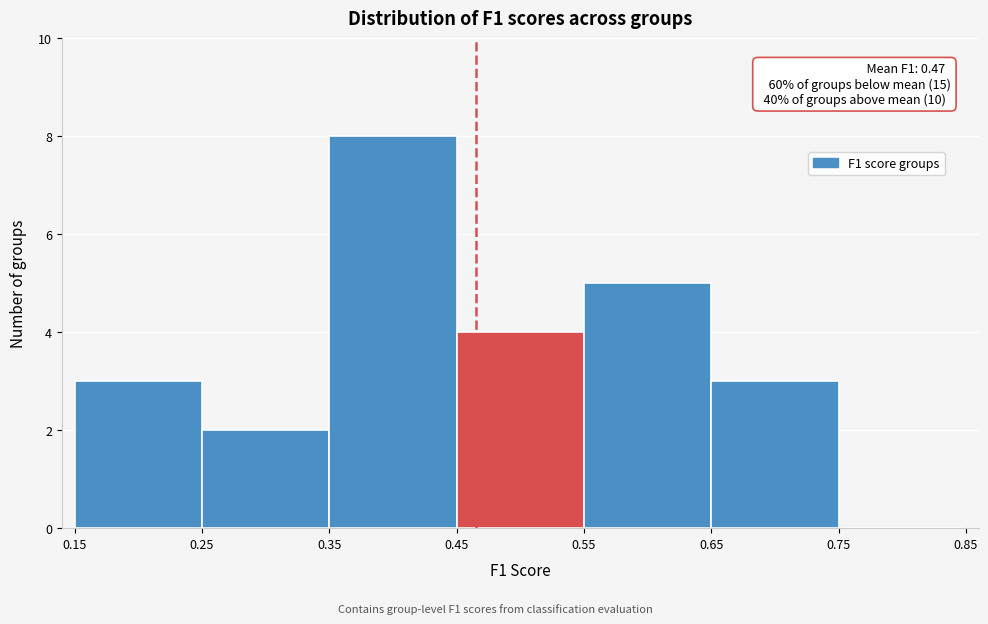

Over which range of the x-axis is the bar tallest?

0.35 to 0.45